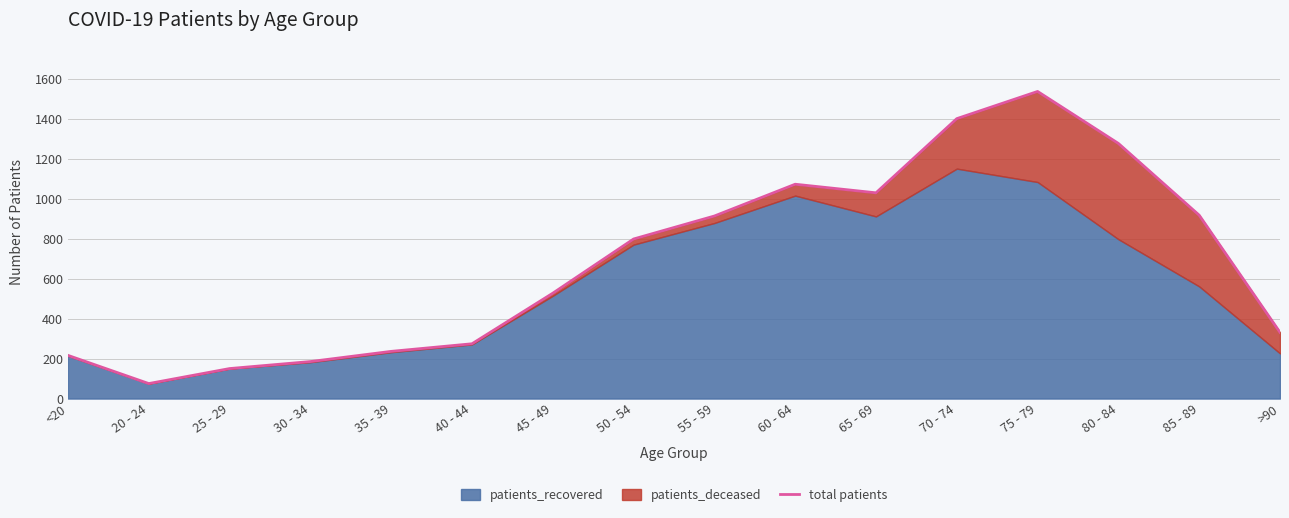

What is the change in value from 35 - 39 to >90?

+95